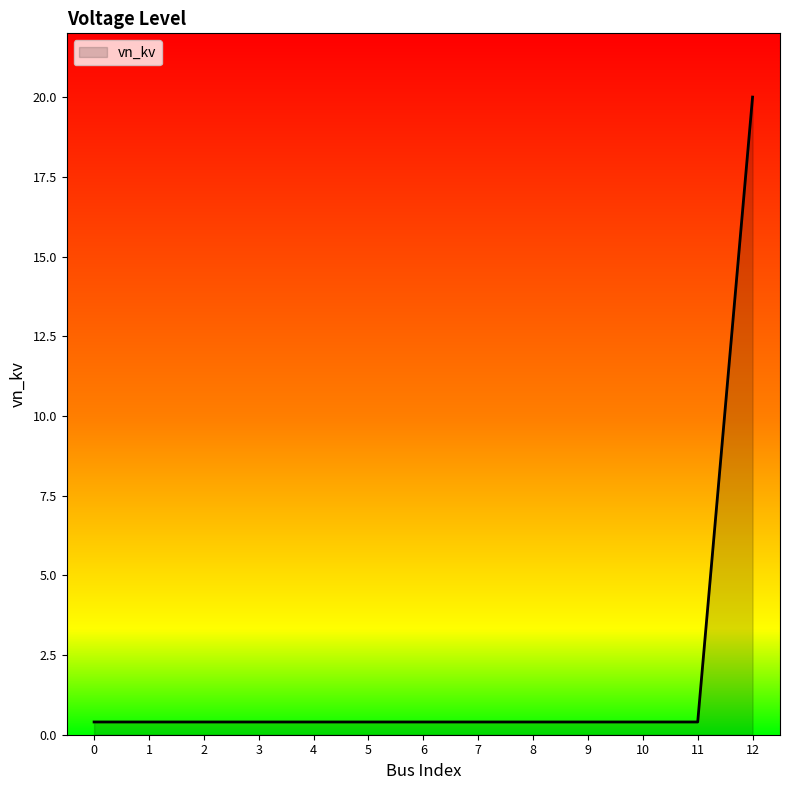

What is the maximum value shown in the chart?

20.0